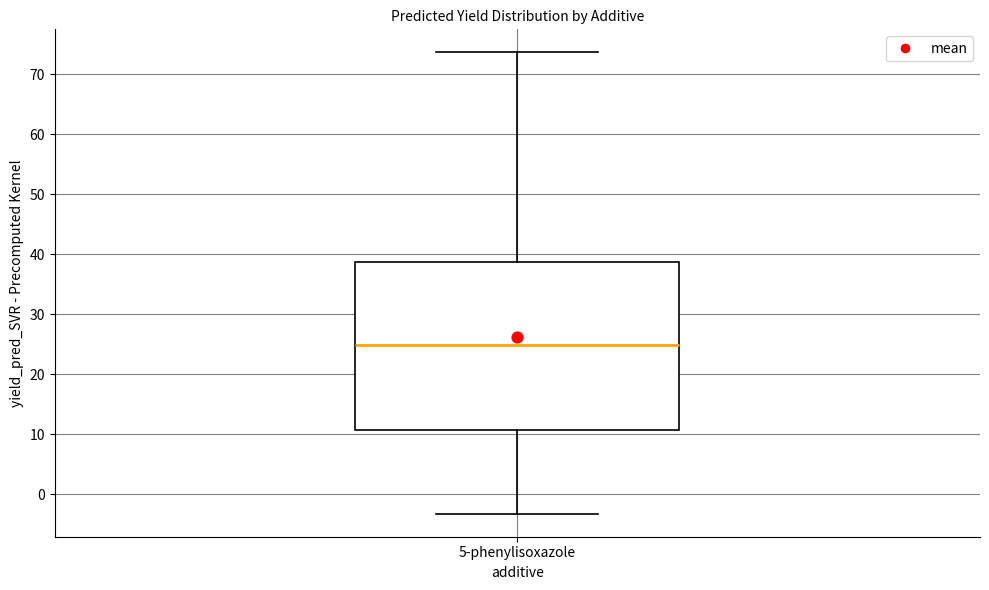

Transcribe this box plot: give where the median line is, the range the box spans, and where the two whiskers end, as read against the y-axis. The values are not printed on the chart, so give them approximately, as read against the axis.

median 25, box 11 to 39, whiskers -3 to 74